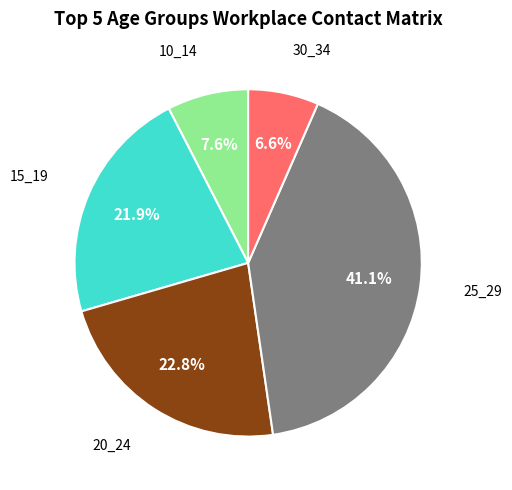

How many segments does this pie chart have?

5